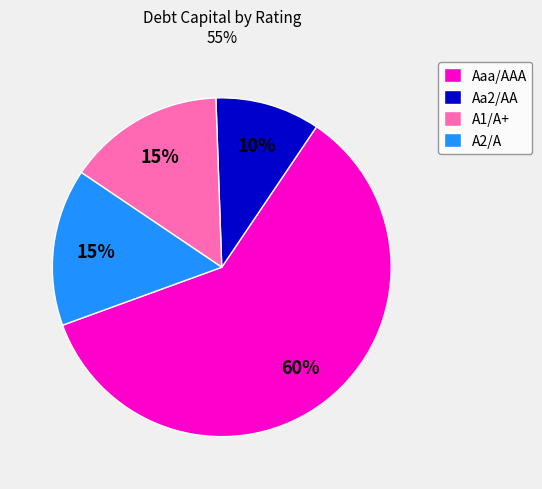

Is A1/A+ the majority of the pie?

No